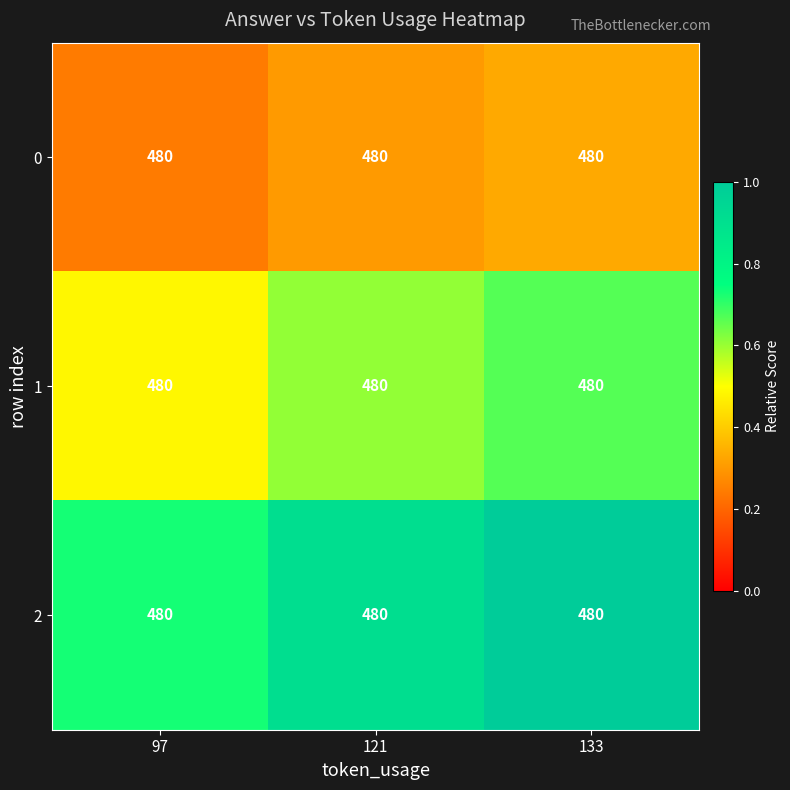

Which series has the largest range (max minus min)?

2